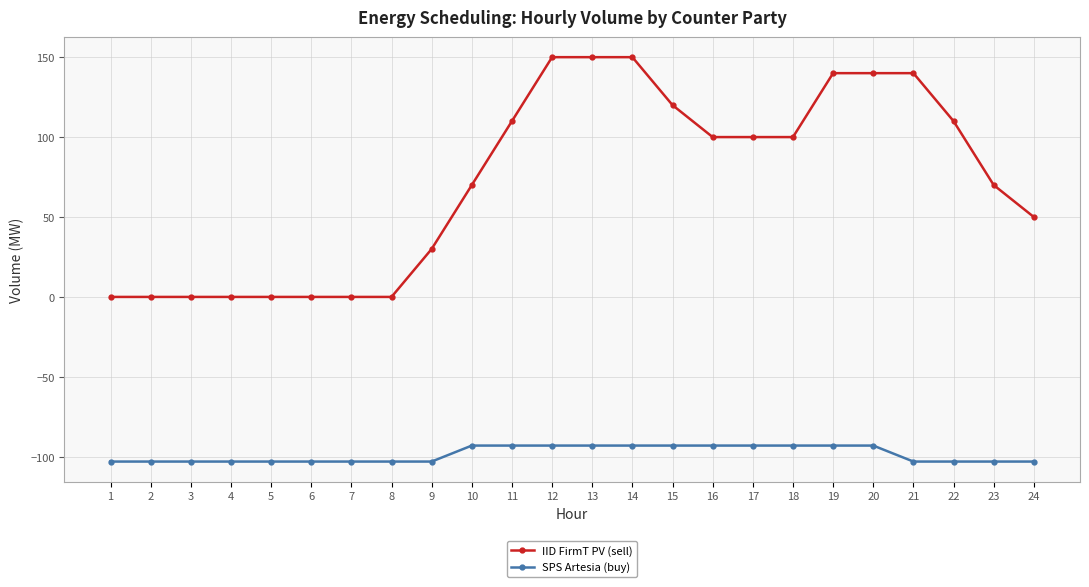

Reading left to right, extract all data points from this chart.

IID FirmT PV (sell): 1=0	2=0	3=0	4=0	5=0	6=0	7=0	8=0	9=30	10=70	11=110	12=150	13=150	14=150	15=120	16=100	17=100	18=100	19=140	20=140	21=140	22=110	23=70	24=50
SPS Artesia (buy): 1=-103	2=-103	3=-103	4=-103	5=-103	6=-103	7=-103	8=-103	9=-103	10=-93	11=-93	12=-93	13=-93	14=-93	15=-93	16=-93	17=-93	18=-93	19=-93	20=-93	21=-103	22=-103	23=-103	24=-103